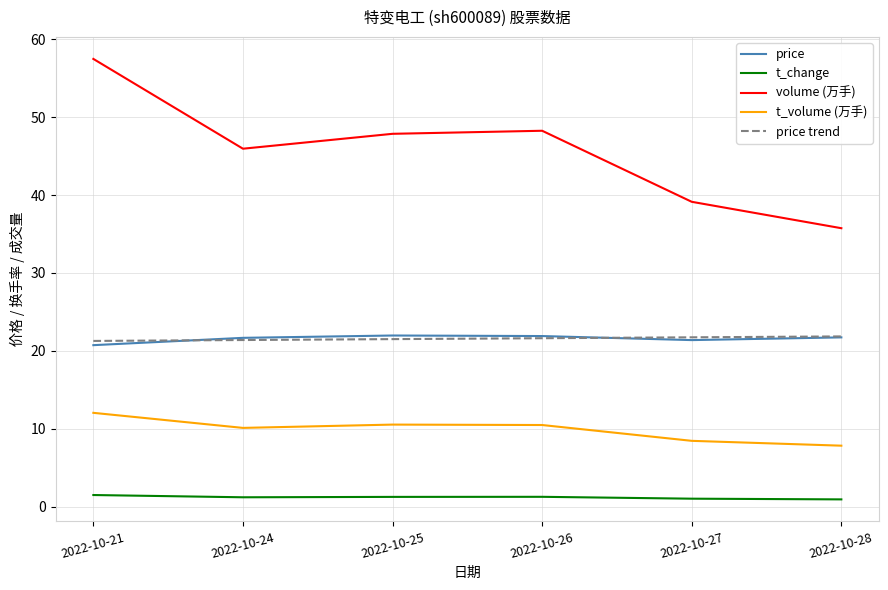

Which category has the highest value across all series?

2022-10-21